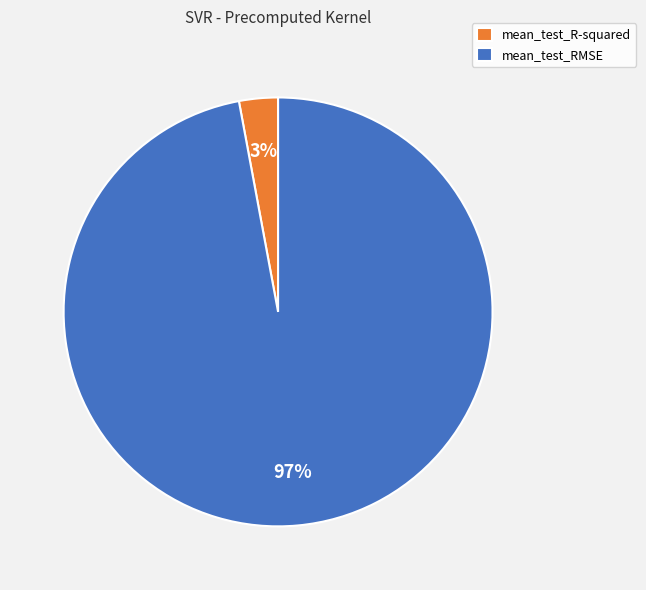

Combined, do mean_test_R-squared and mean_test_RMSE account for over 50%?

Yes